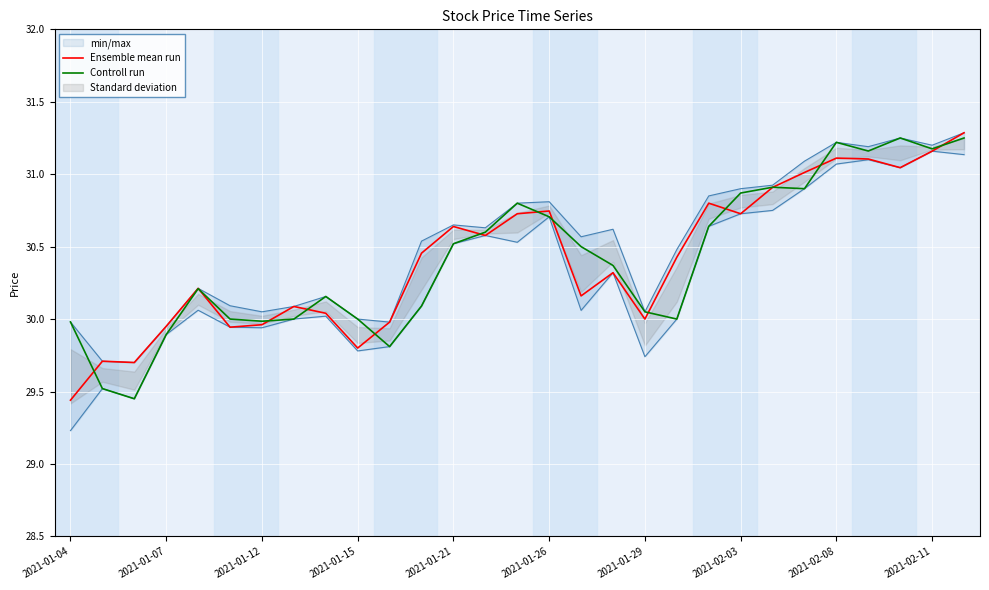

What is the difference between the highest and lowest values at 14?

0.1